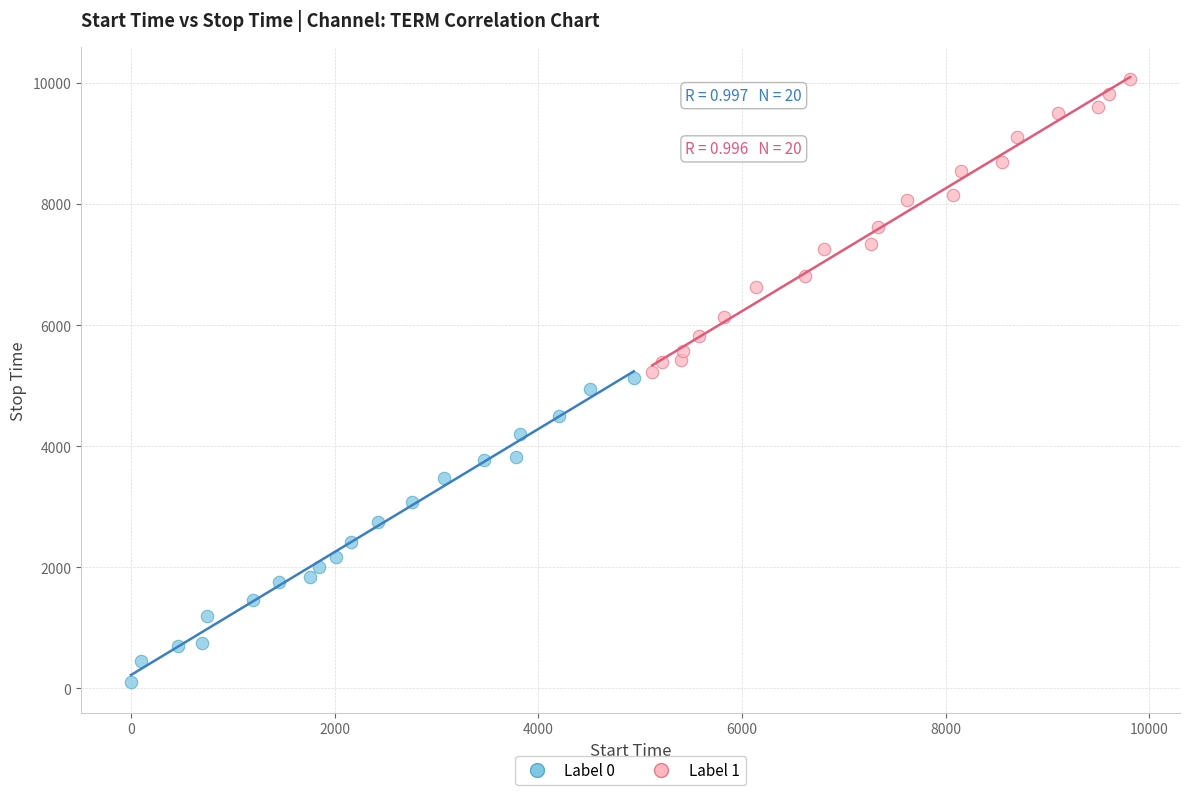

Which series contains the highest Y value?

Label 1